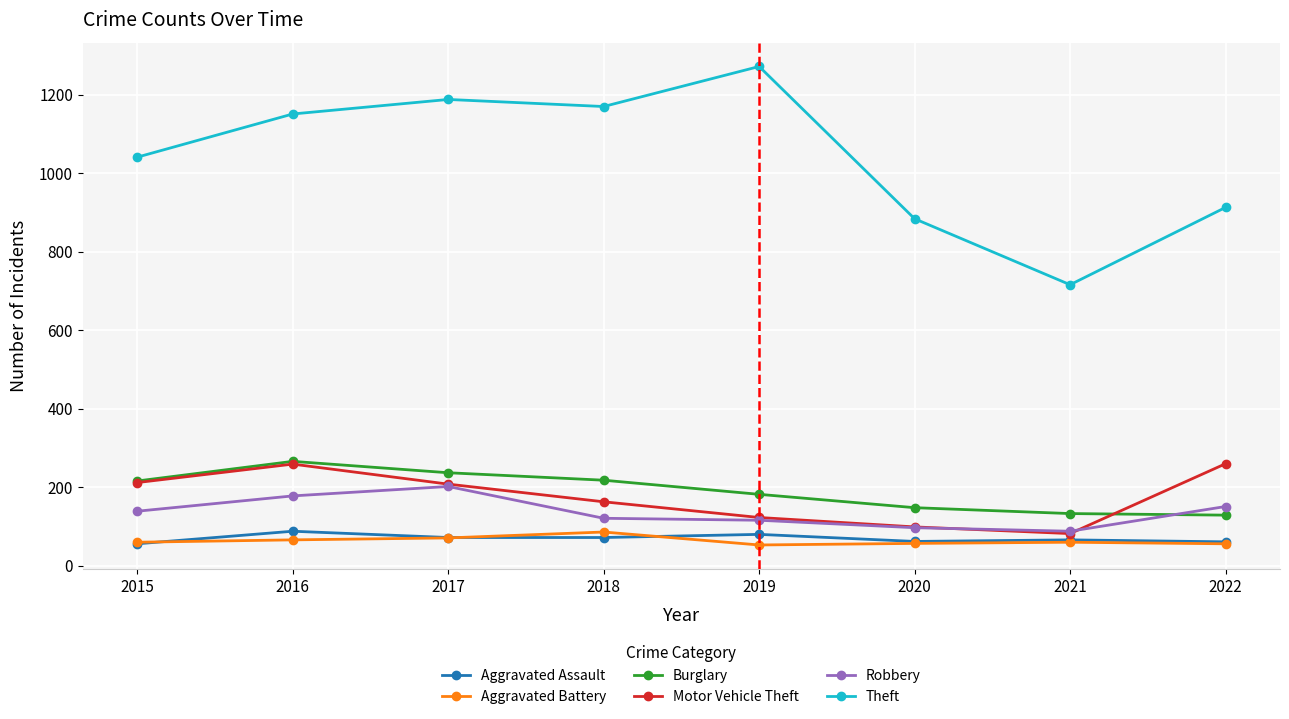

True or false: Aggravated Battery has more than 0 points higher than both neighbors.

True